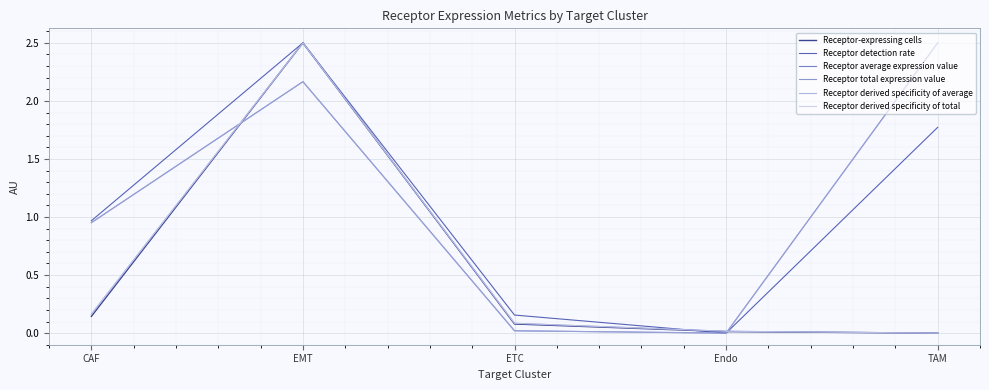

Does the chart display data point markers on the line(s)?

No